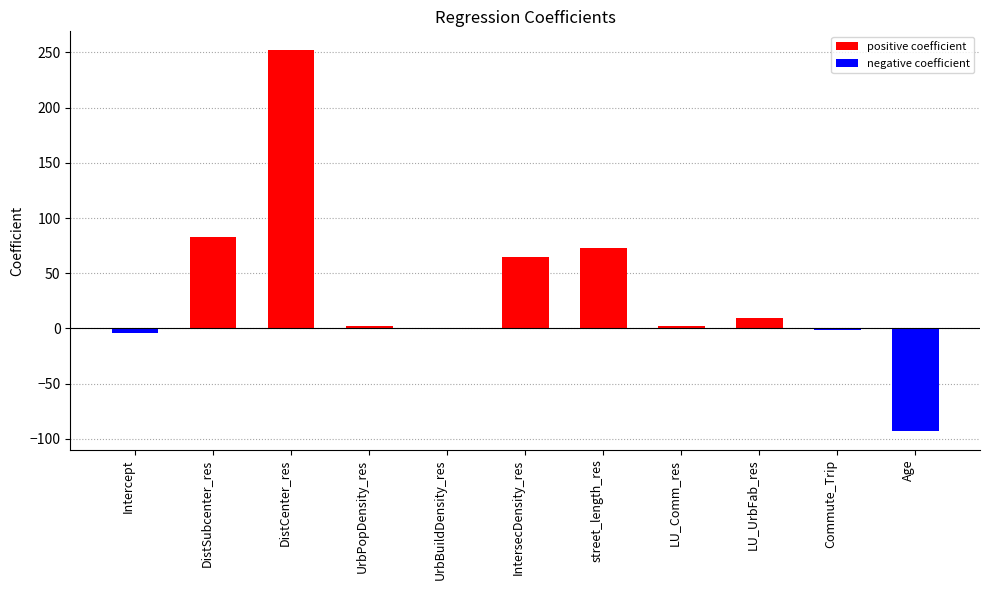

The chart shows a value of 110.2 at IntersecDensity_res. True or false?

False